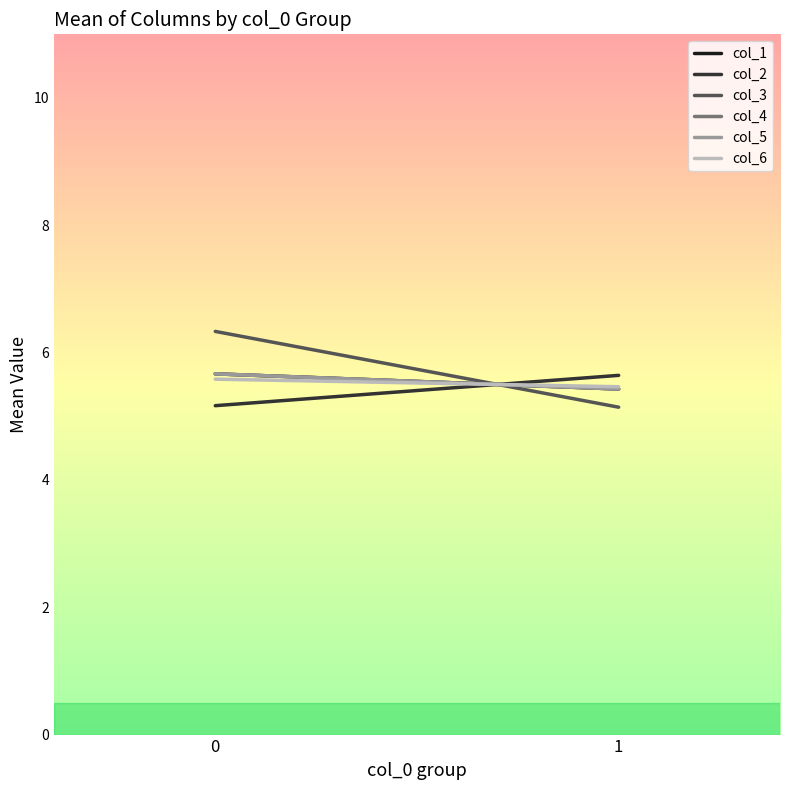

Reading right to left, extract all data points from this chart.

col_1: 1=5.4	0=5.7
col_2: 1=5.6	0=5.2
col_3: 1=5.1	0=6.3
col_4: 1=5.4	0=5.7
col_5: 1=5.4	0=5.7
col_6: 1=5.5	0=5.6